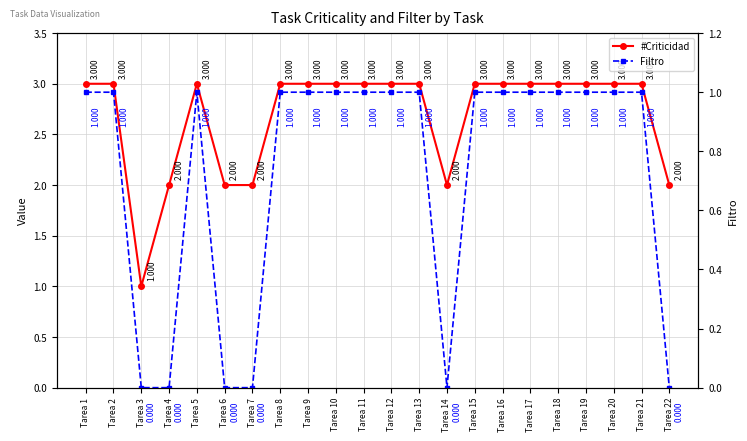

At which label does Filtro reach its minimum?

Tarea 3